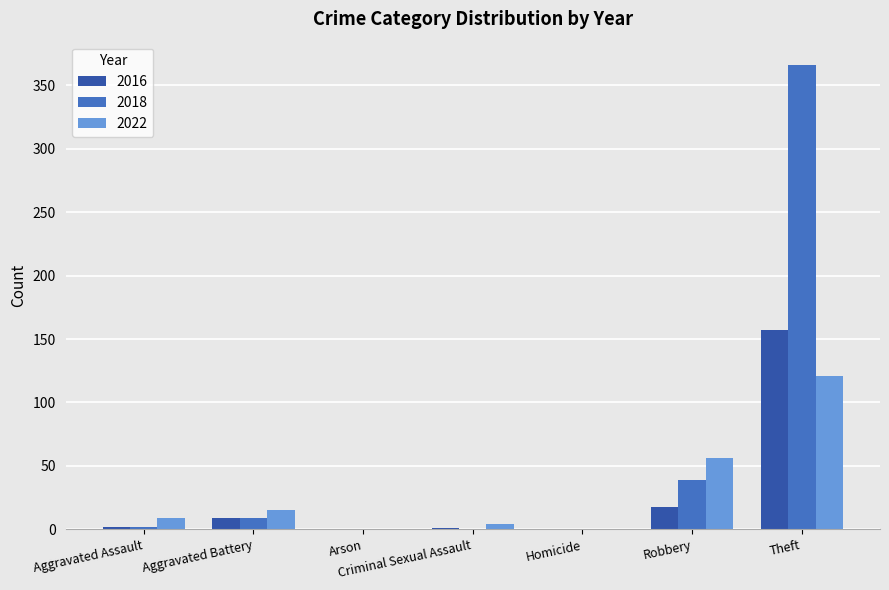

True or false: 2018 has a value of -146 at Criminal Sexual Assault.

False